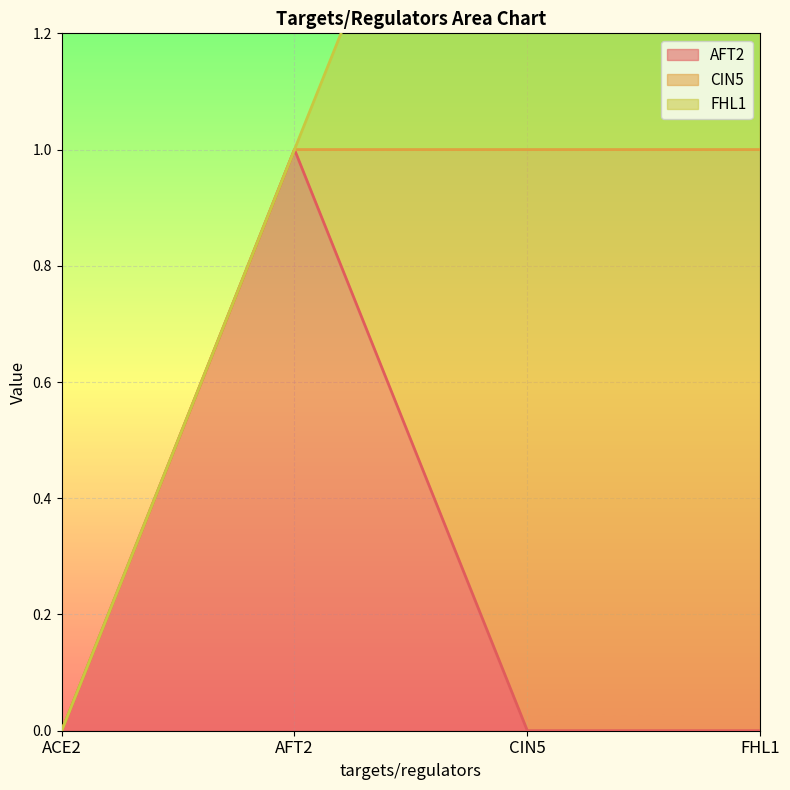

How many interior local peaks does the AFT2 series have?

1